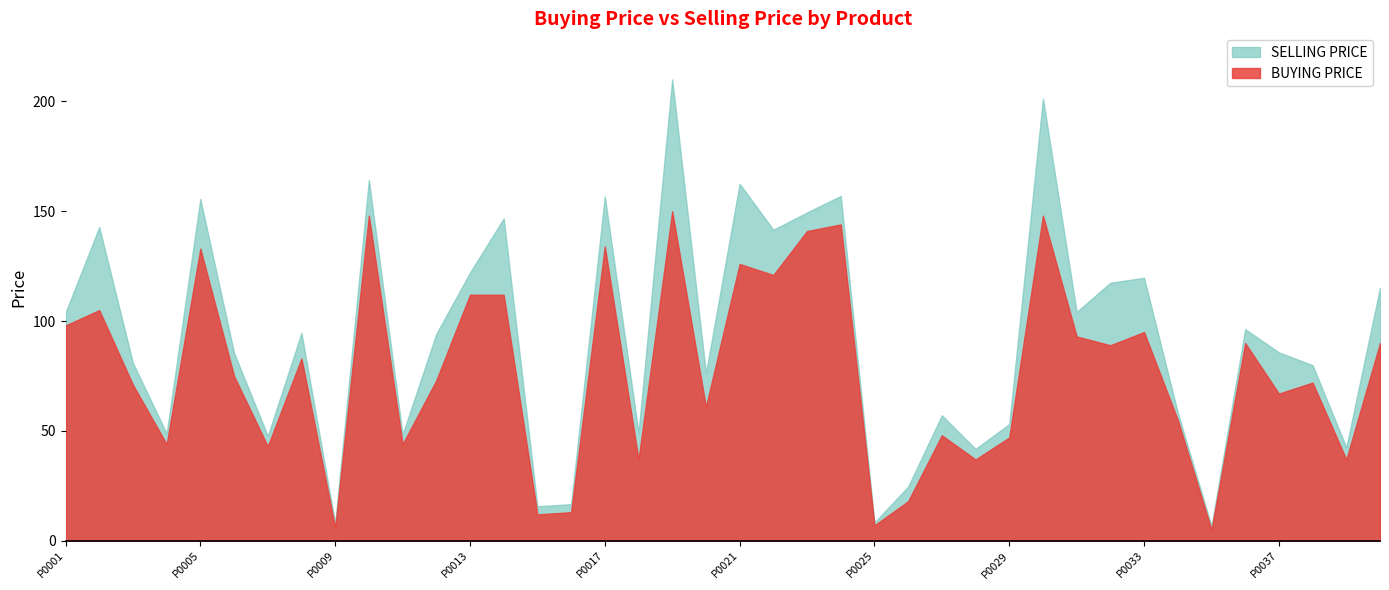

What are all the series names shown in the legend?

SELLING PRICE, BUYING PRICE